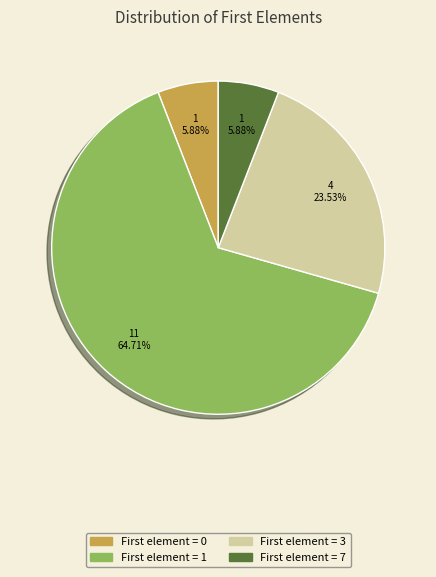

Count the number of slices in the pie.

4